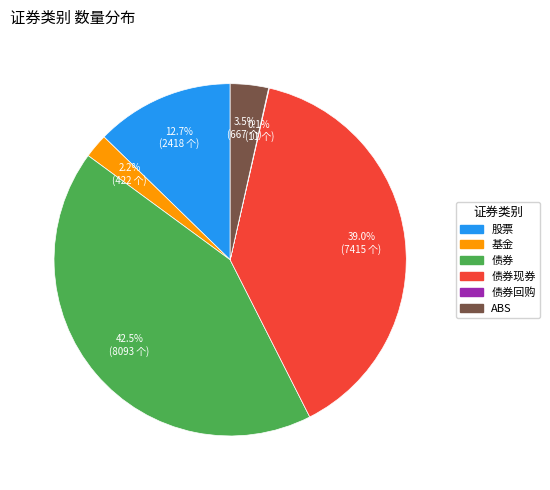

Does any single category account for the majority?

No